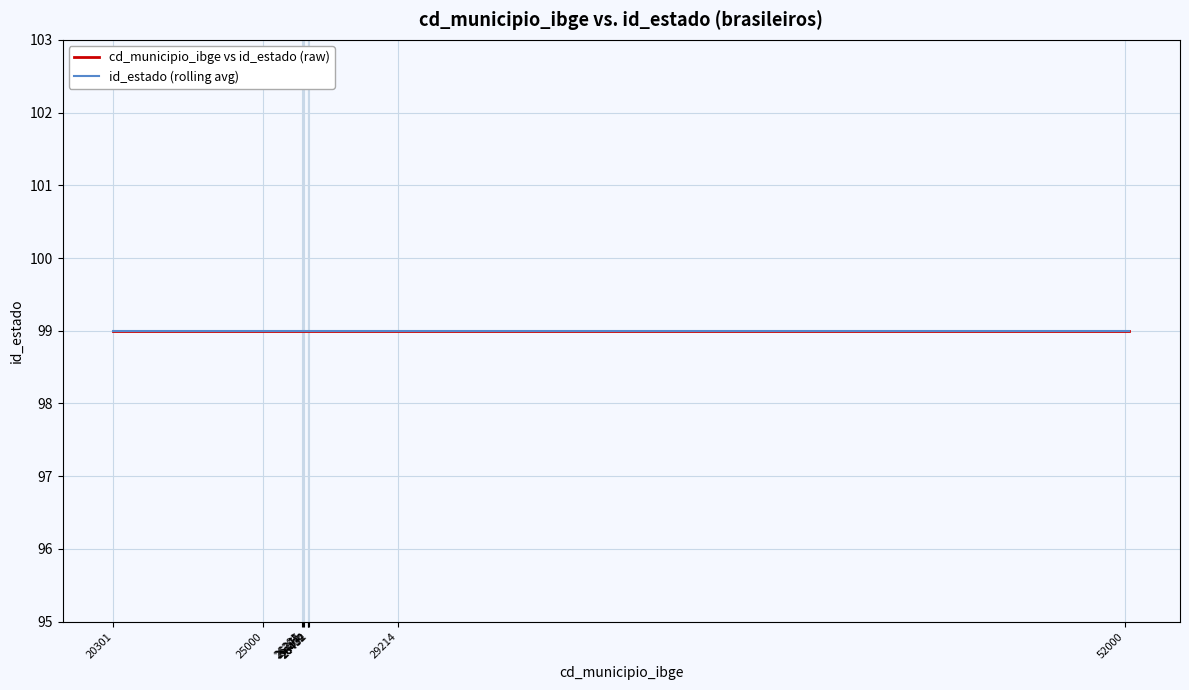

At which category does cd_municipio_ibge reach its first local peak?

52121